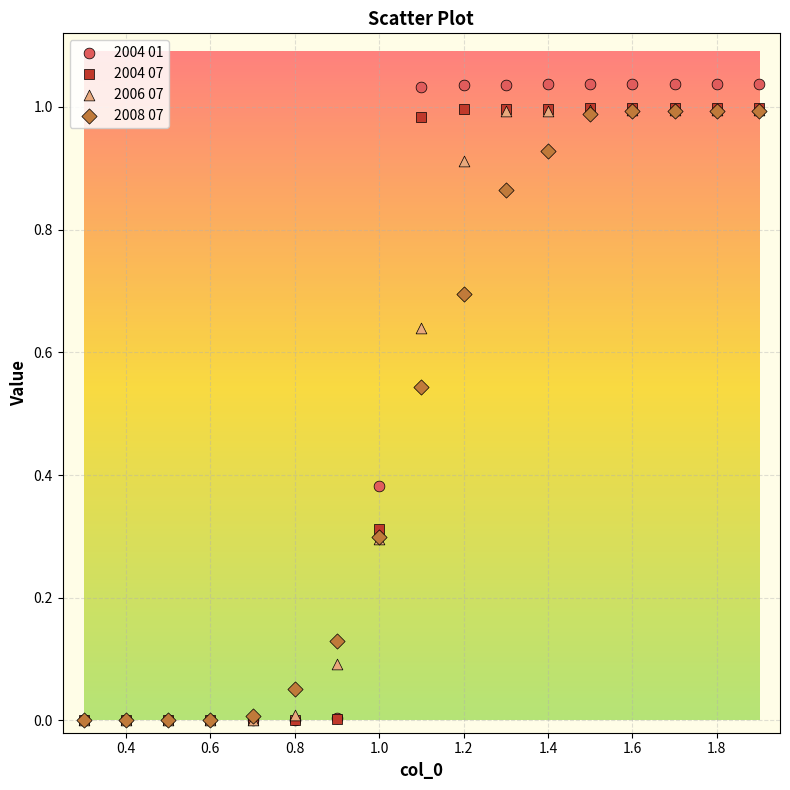

What are all the series names shown in the legend?

2004 01, 2004 07, 2006 07, 2008 07